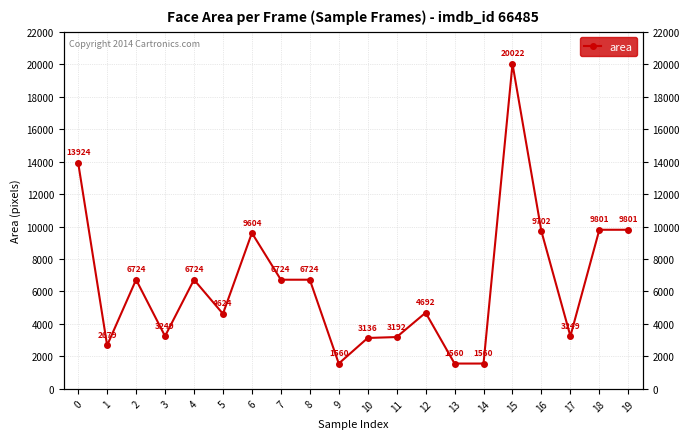

Does the chart display data point markers on the line(s)?

Yes